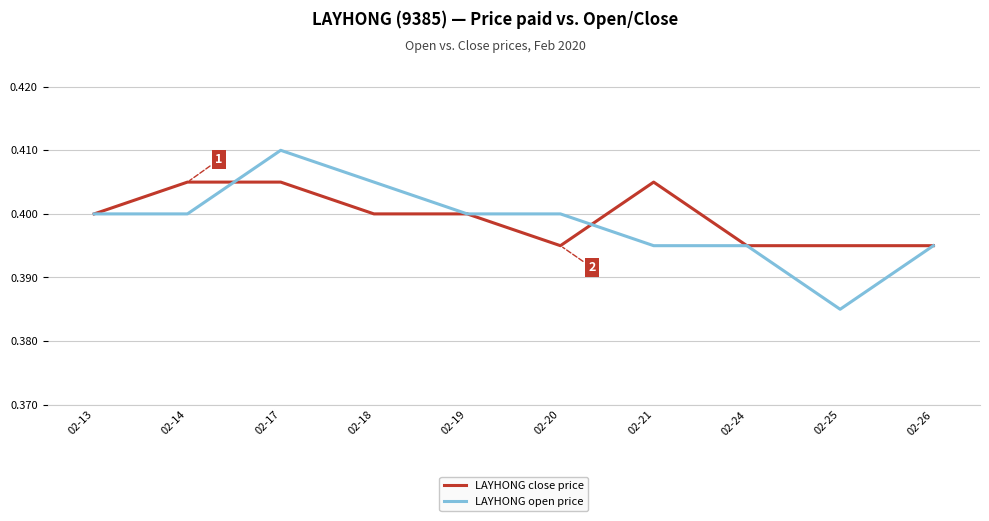

How many LAYHONG close price values are between 0 and 1?

10